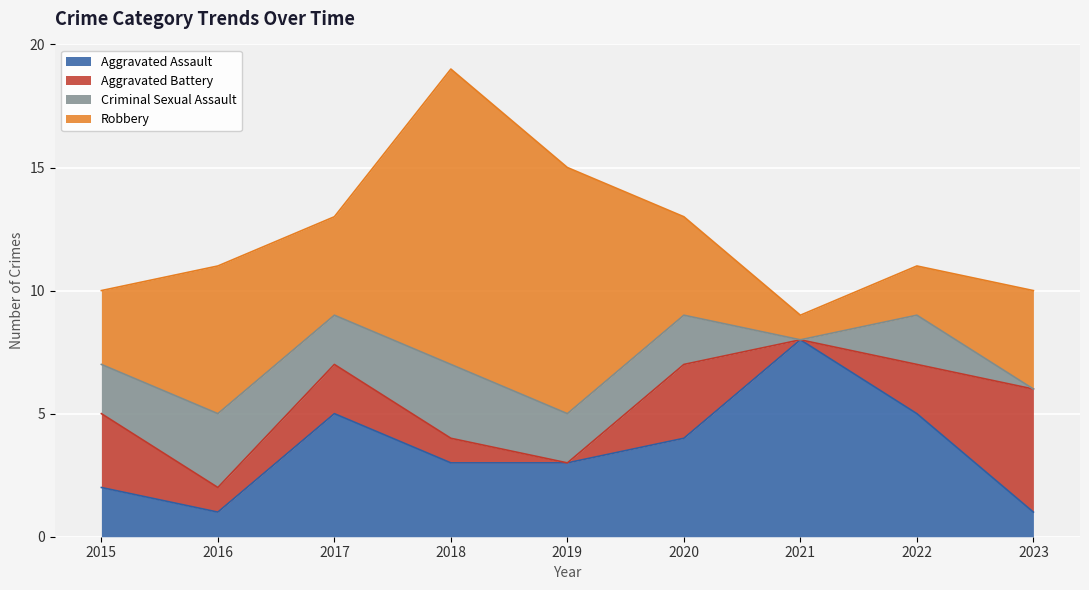

How many times do Aggravated Assault and Robbery cross each other?

3